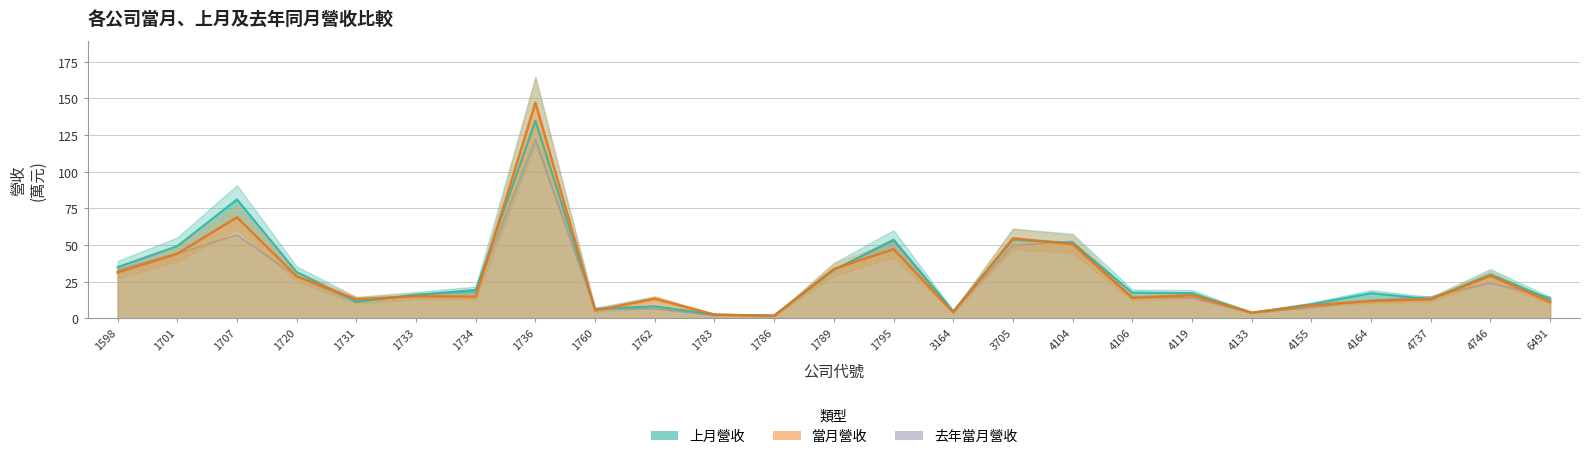

Which series has the largest total across all categories?

上月營收